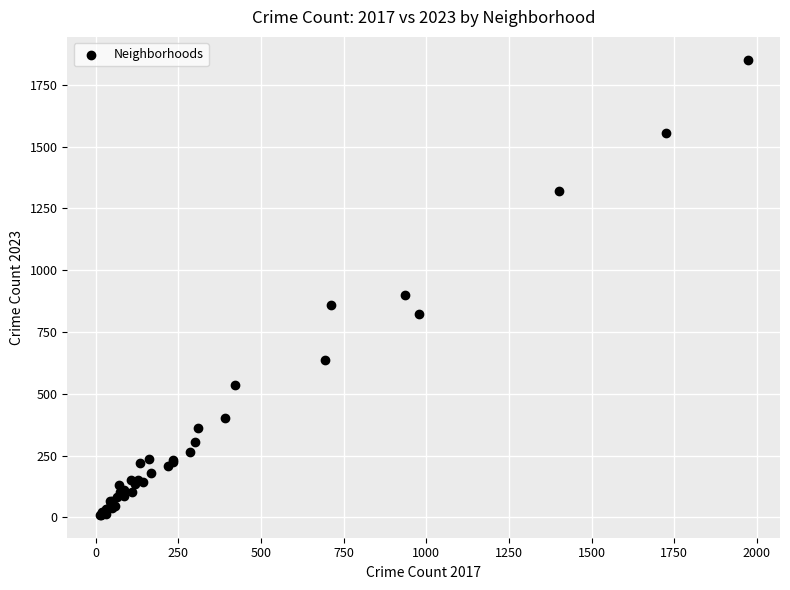

What Y value in the scatter plot is closest to 931?

901